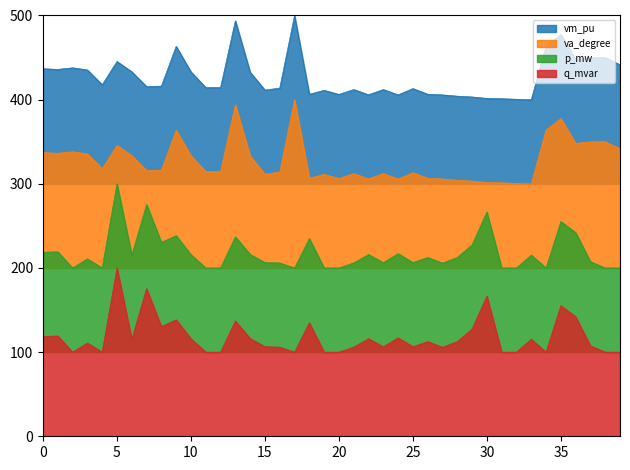

What is the difference between the highest and lowest values at 23?

305.7